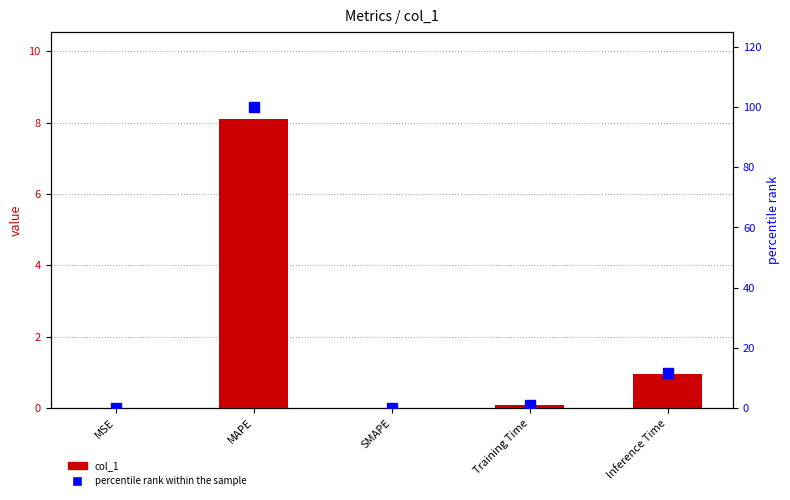

What is the difference between the percentile rank within the sample values at SMAPE and Inference Time?

11.6